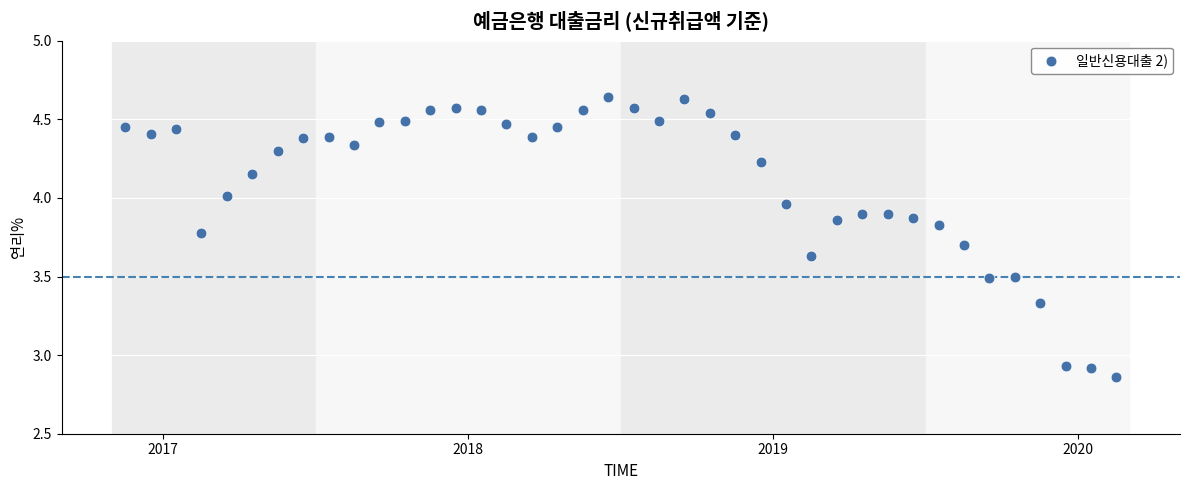

What is the range of Y values (max minus min)?

1.8